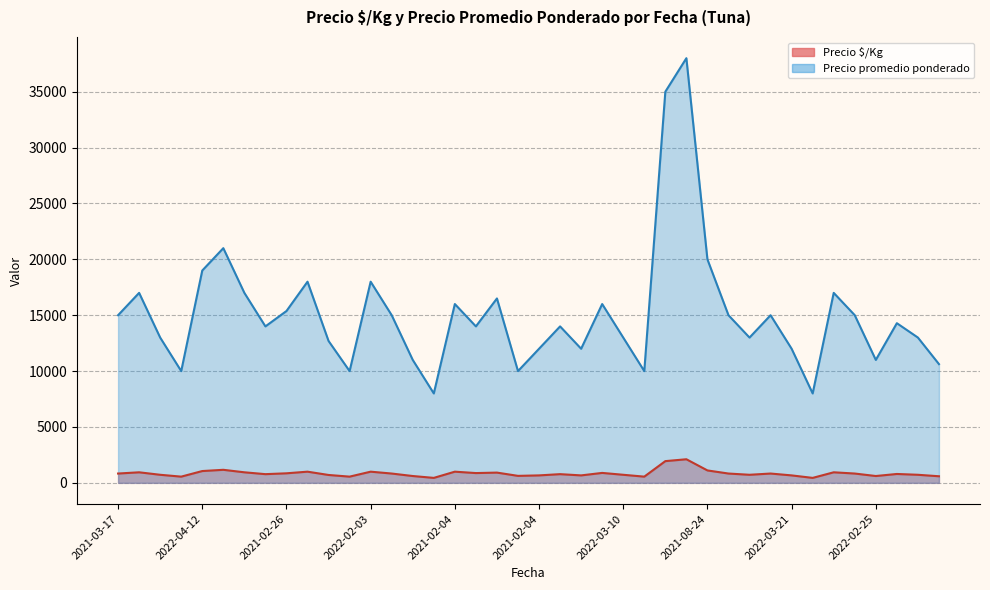

At 2021-03-17, list the series in order from smallest to largest.

Precio $/Kg, Precio promedio ponderado